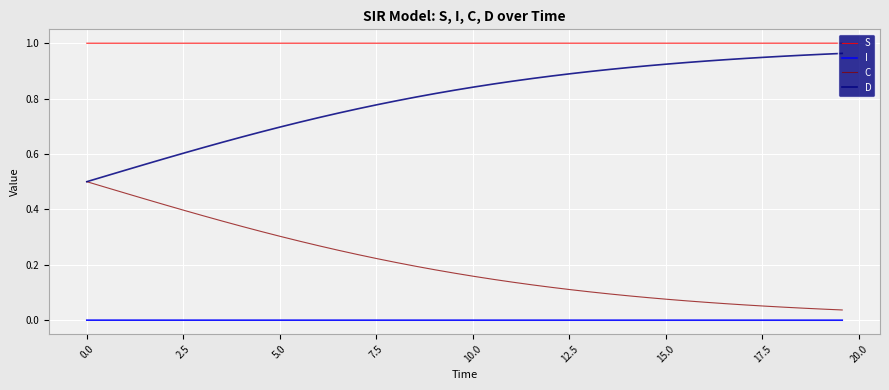

Which series has the largest total across all categories?

S